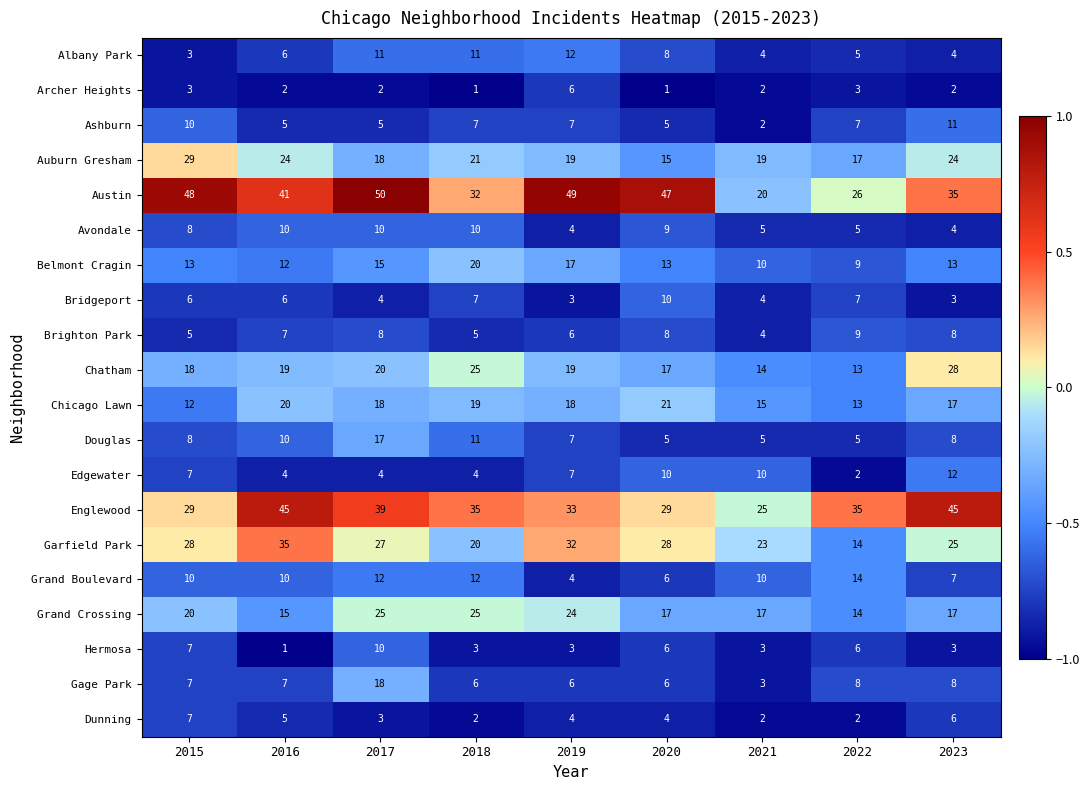

What is the maximum value shown in the chart?

50